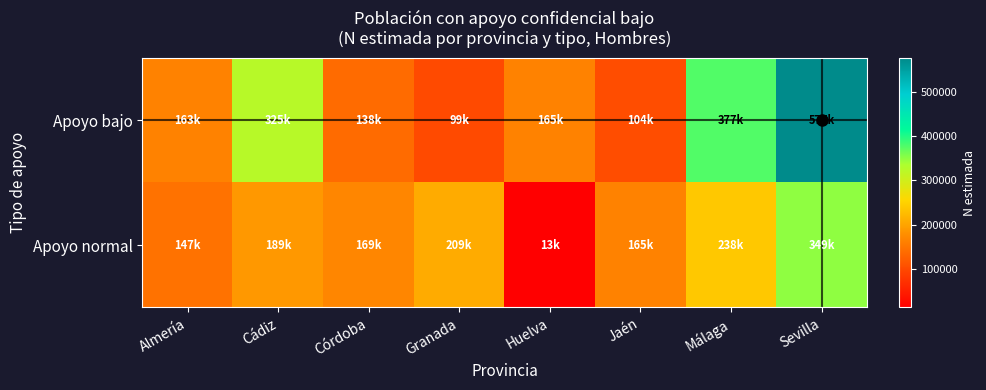

Between Granada and Málaga, which series saw the biggest shift?

Apoyo bajo